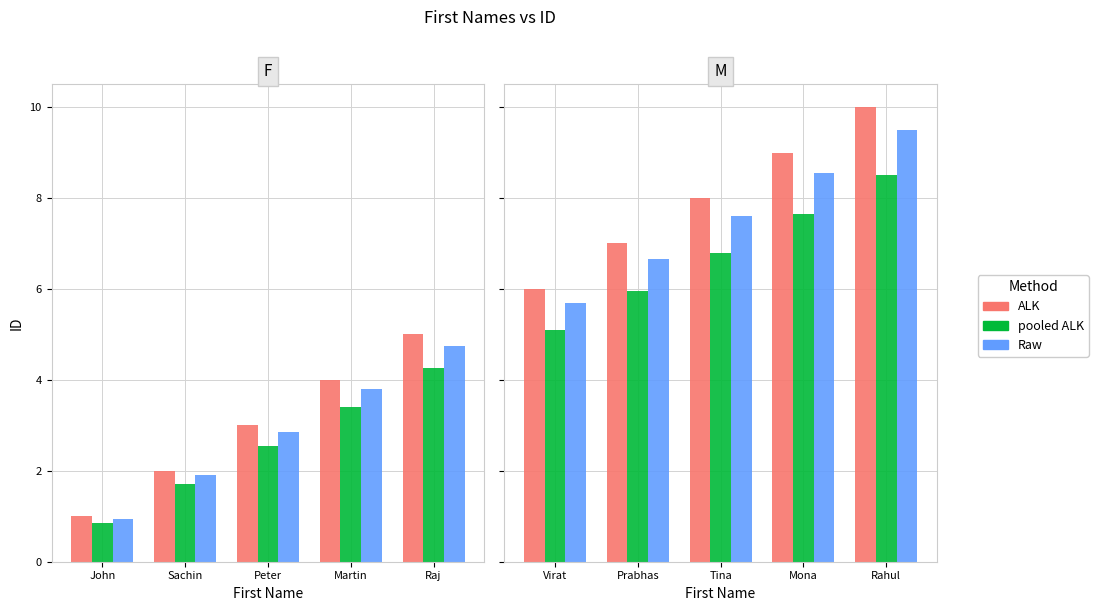

List the series in order of their overall mean, highest first.

ALK, Raw, pooled ALK